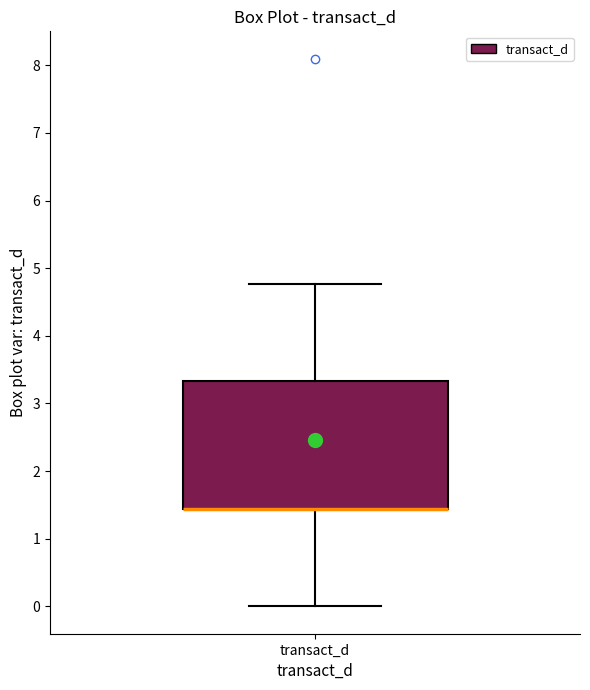

Read this box plot against the y-axis: the position of the median line, the range covered by the box, and the ends of both whiskers. The values are not printed on the chart, so give them approximately, as read against the axis.

median 1.4 (drawn on the box's lower edge), box 1.4 to 3.3, whiskers 0.0 to 4.8